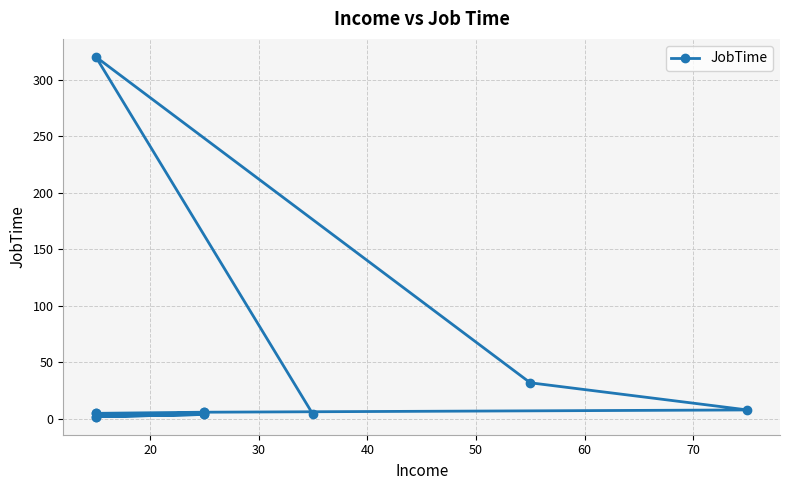

Reading left to right, extract all data points from this chart.

4	320	32	8	6	2	4	5	4	2	6	5